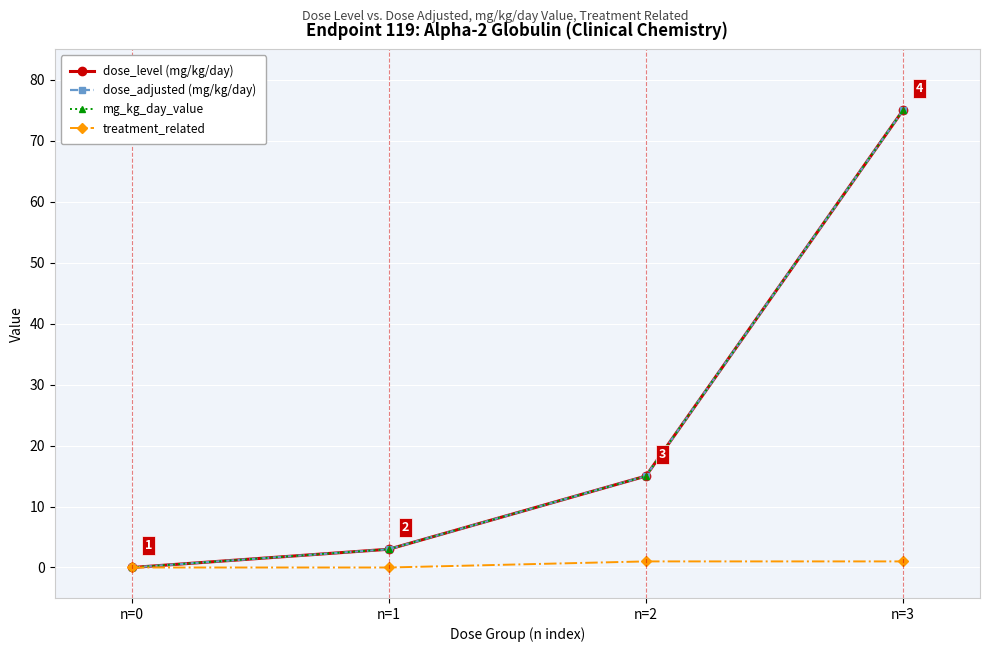

Does the chart have visible grid lines?

Yes